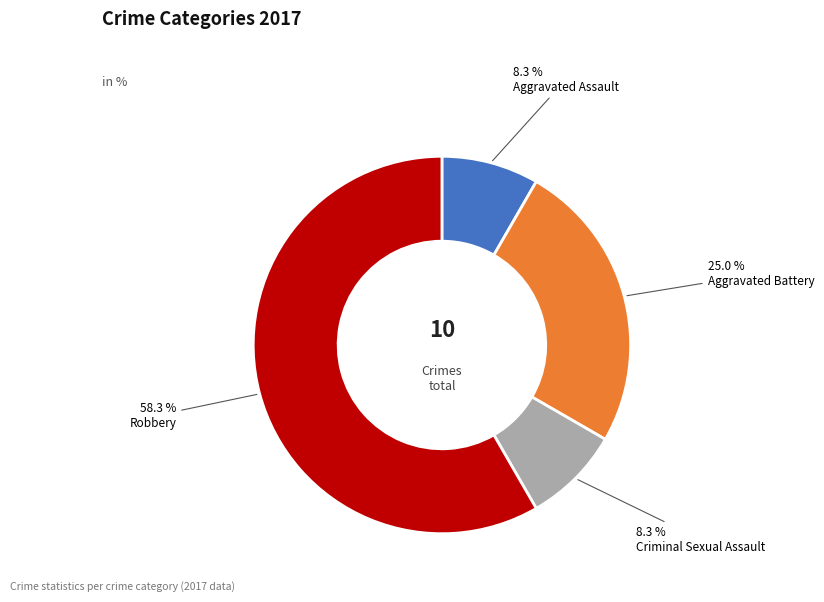

How many slices are in this pie chart?

4